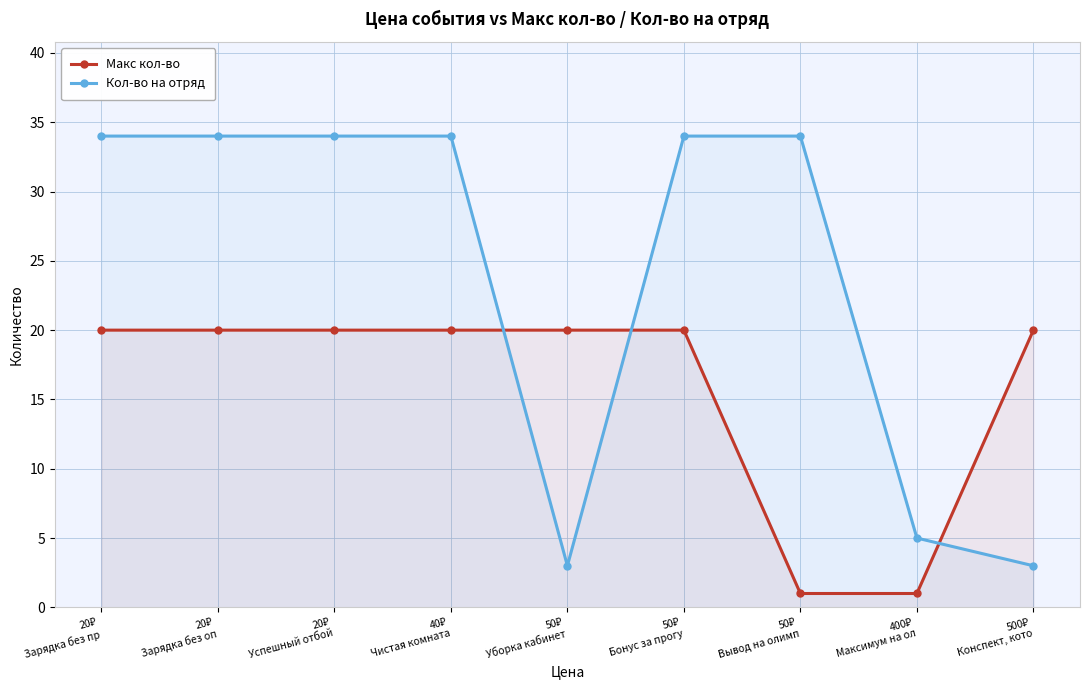

At which category is the sum across all series the highest?

20₽
Зарядка без пр